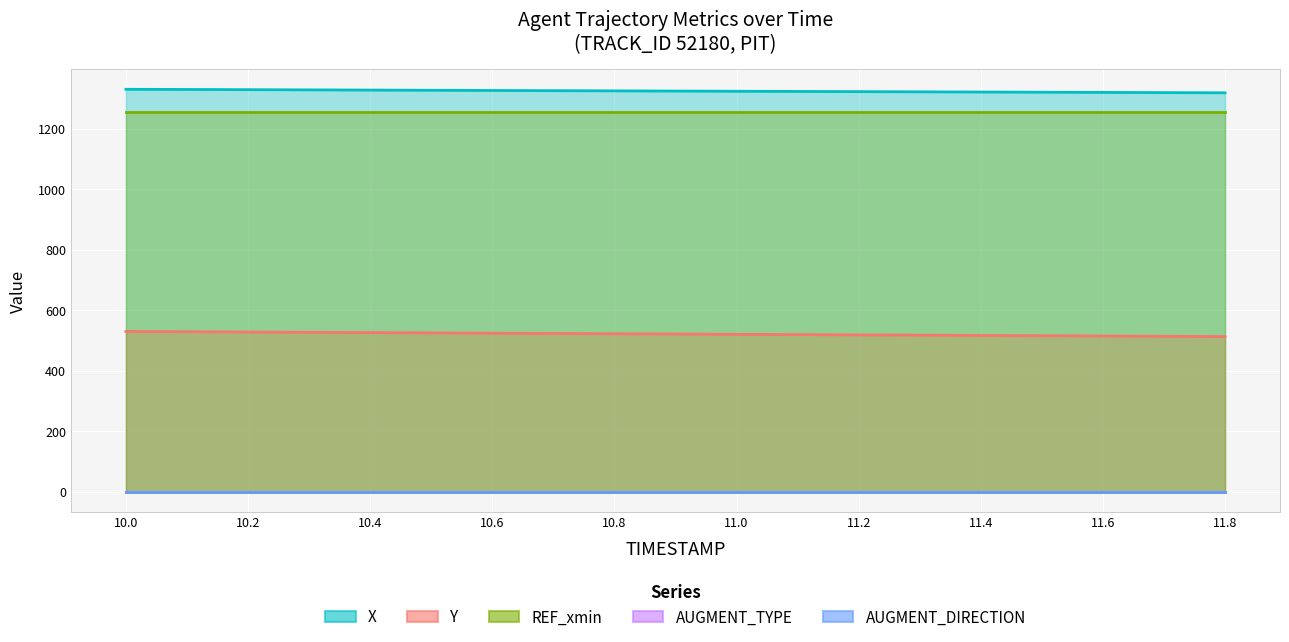

Reading left to right, what are all the values shown in this chart?

X: 1330.6	1330.0	1329.3	1328.6	1328.0	1327.3	1326.7	1326.0	1325.3	1324.7	1324.1	1323.4	1322.8	1322.2	1321.5	1320.9	1320.2	1319.6	1319.0
Y: 530.1	529.1	528.2	527.2	526.3	525.3	524.4	523.4	522.5	521.5	520.6	519.7	518.8	517.8	516.9	516.0	515.0	514.1	513.2
REF_xmin: 1255.4	1255.4	1255.4	1255.4	1255.4	1255.4	1255.4	1255.4	1255.4	1255.4	1255.4	1255.4	1255.4	1255.4	1255.4	1255.4	1255.4	1255.4	1255.4
AUGMENT_TYPE: 0.0	0.0	0.0	0.0	0.0	0.0	0.0	0.0	0.0	0.0	0.0	0.0	0.0	0.0	0.0	0.0	0.0	0.0	0.0
AUGMENT_DIRECTION: 0.0	0.0	0.0	0.0	0.0	0.0	0.0	0.0	0.0	0.0	0.0	0.0	0.0	0.0	0.0	0.0	0.0	0.0	0.0